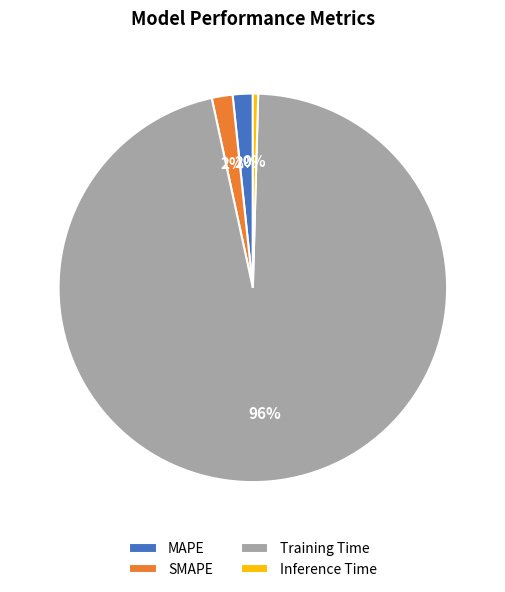

Which category has the biggest portion of the pie?

Training Time